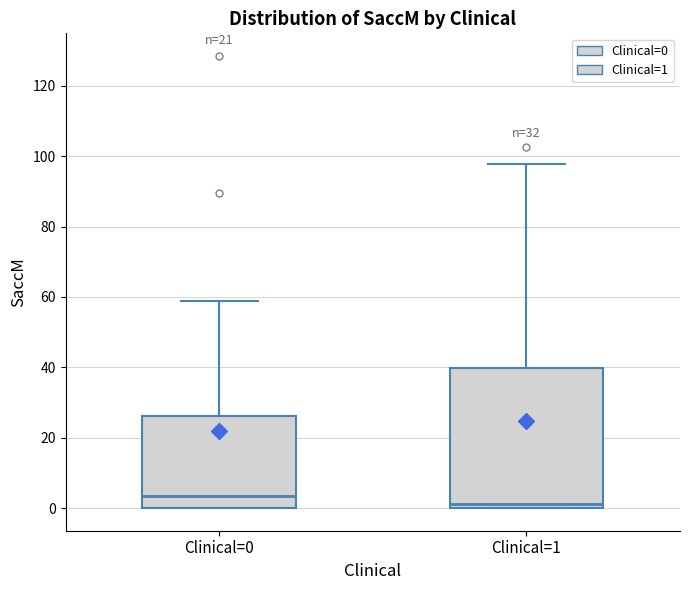

Which box has the lowest median line?

Clinical=1